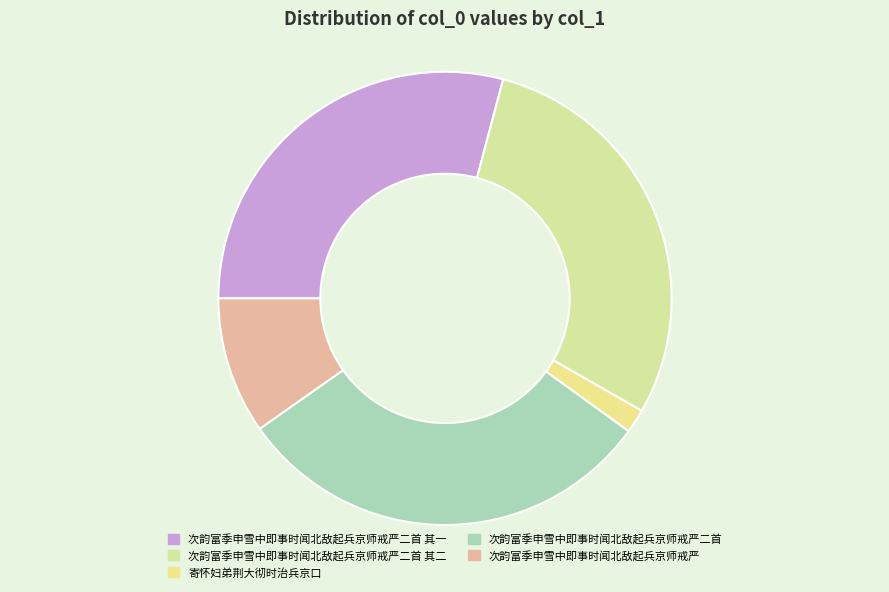

How many segments does this pie chart have?

5